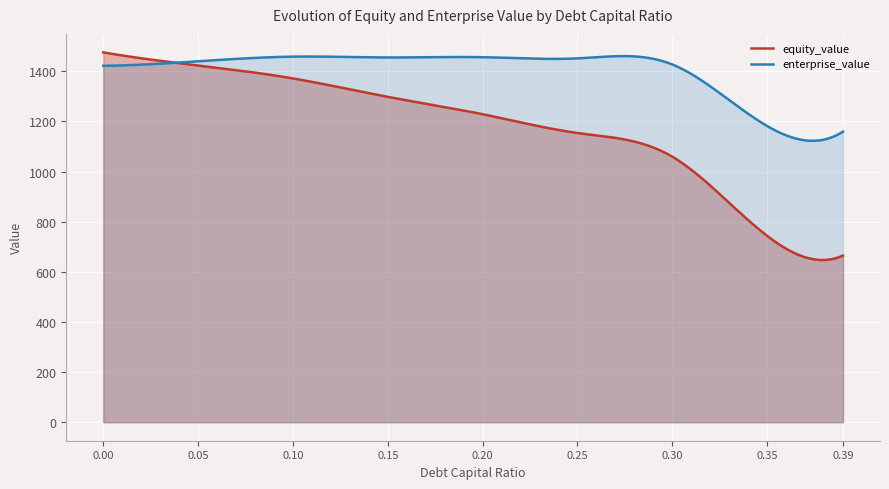

How many values in the enterprise_value series exceed 1439?

5